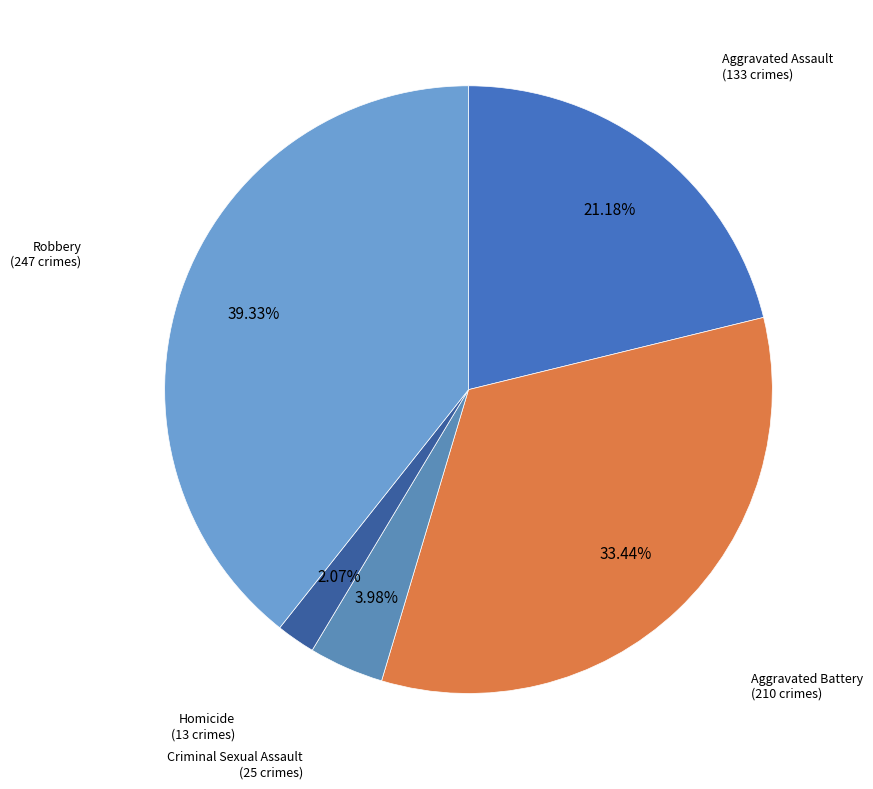

Rank the categories by value from highest to lowest.

Robbery, Aggravated Battery, Aggravated Assault, Criminal Sexual Assault, Homicide